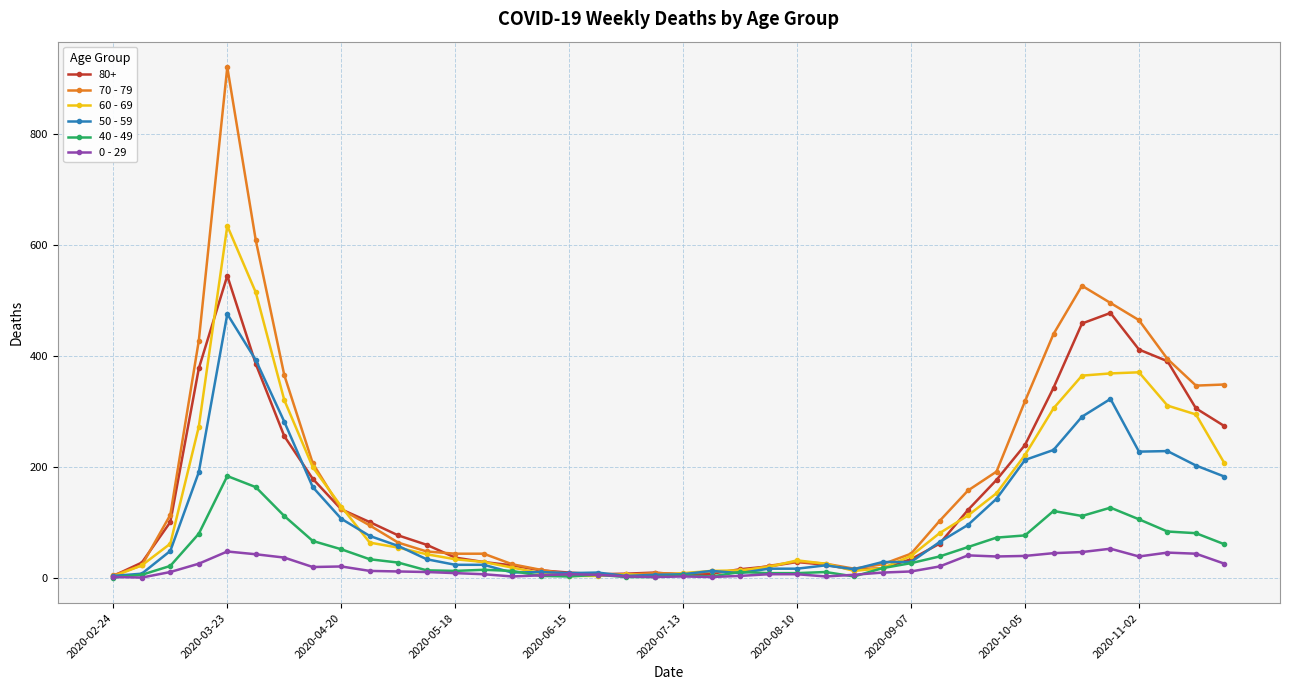

What is the difference between the maximum and second lowest values in the 70 - 79 series?

915